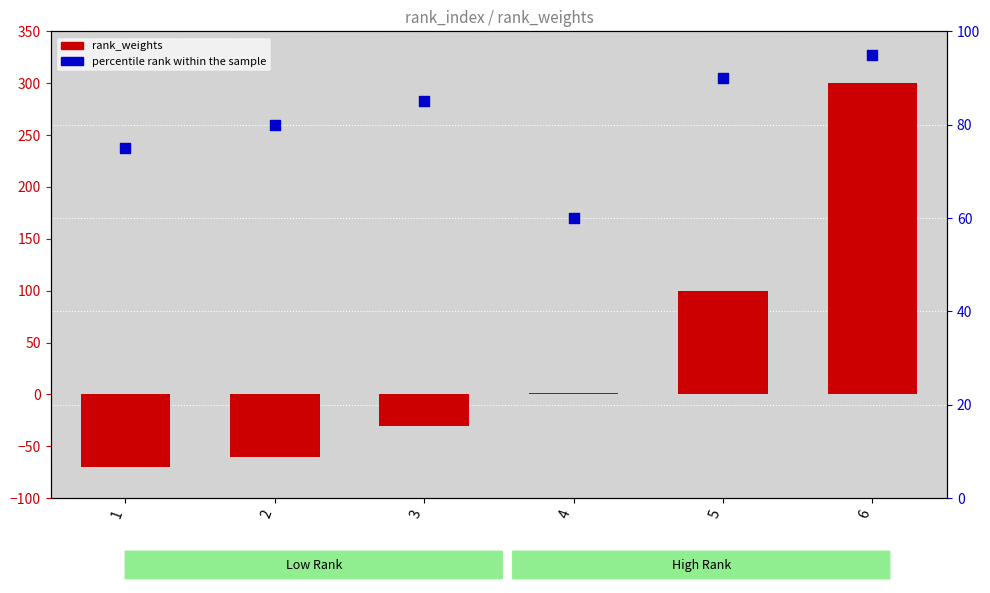

Which series reaches the minimum Y coordinate?

rank_weights